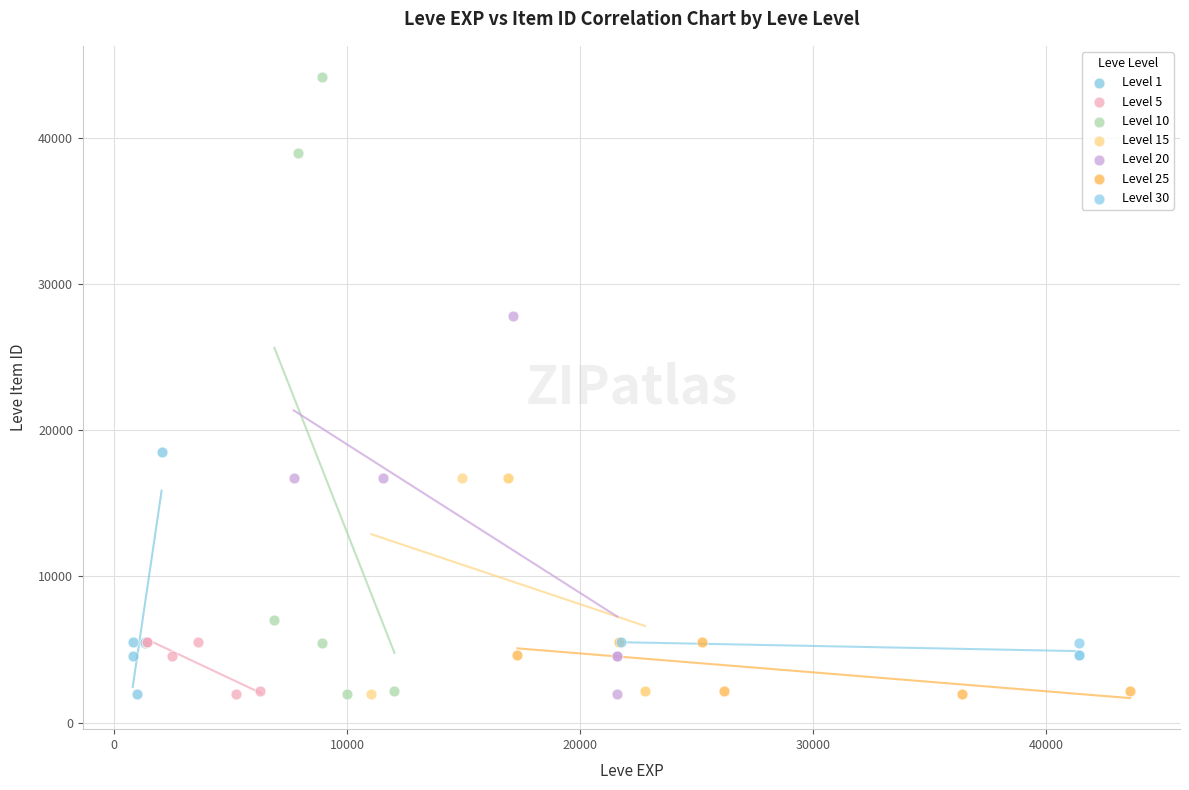

Which series has the largest Y range (max minus min)?

Level 10